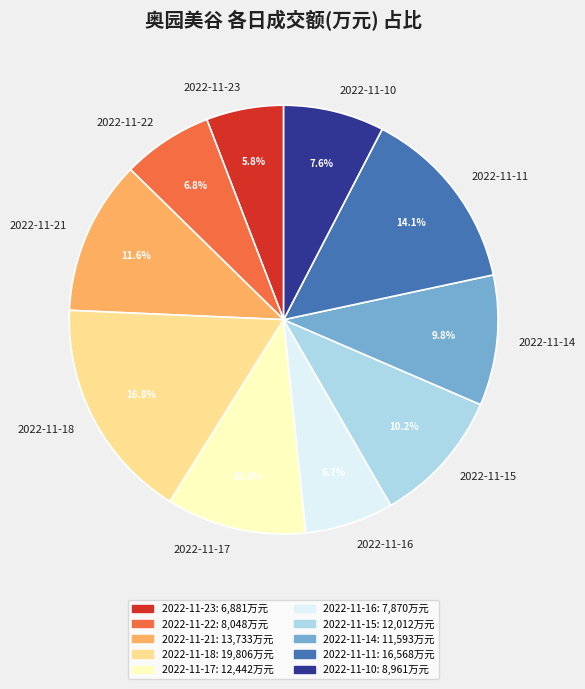

Which category has the biggest portion of the pie?

2022-11-18